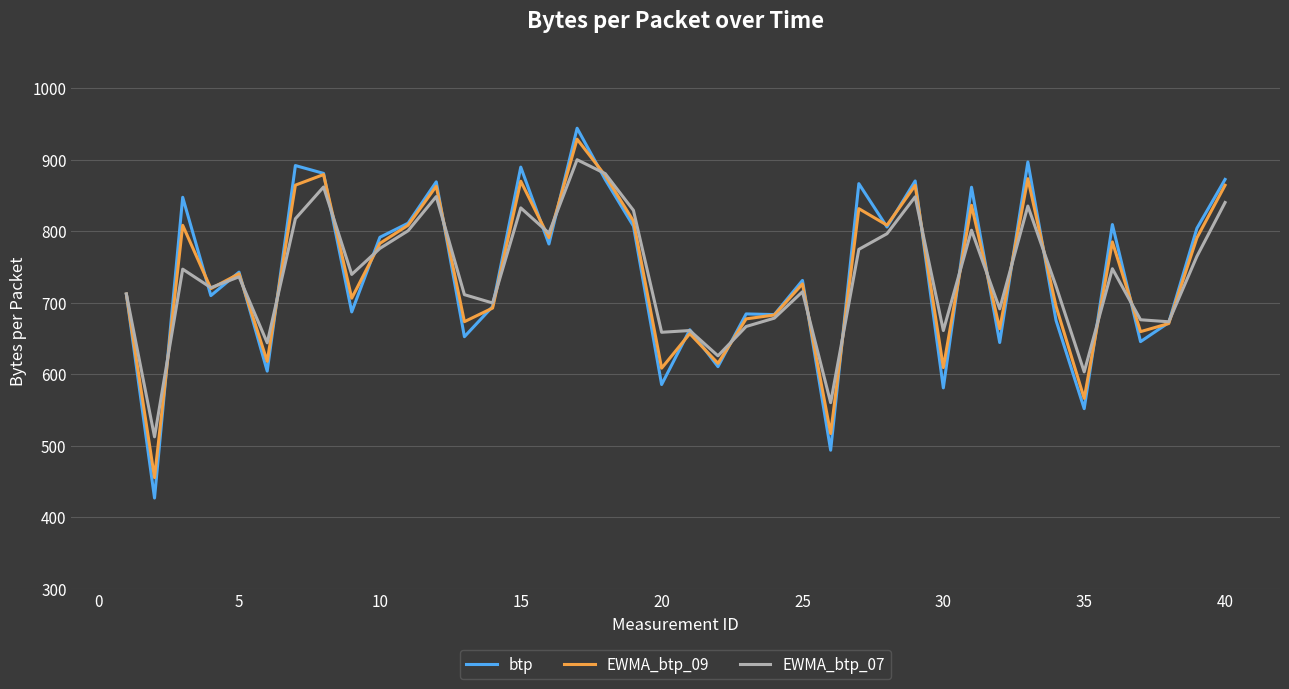

Count the number of data series in this chart.

3